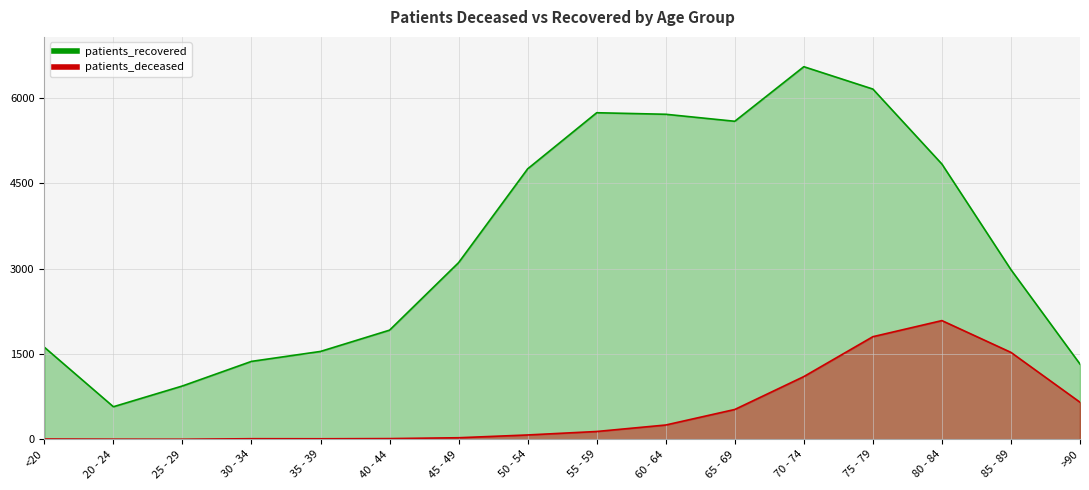

What is the difference between the maximum and minimum values in the patients_recovered series?

5976